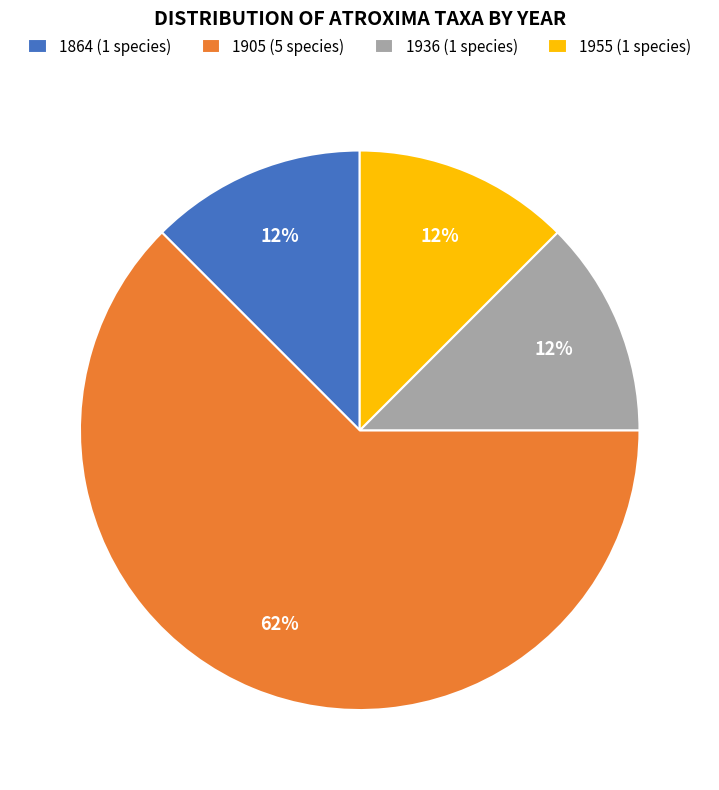

Which slice is the largest?

1905 (5 species)